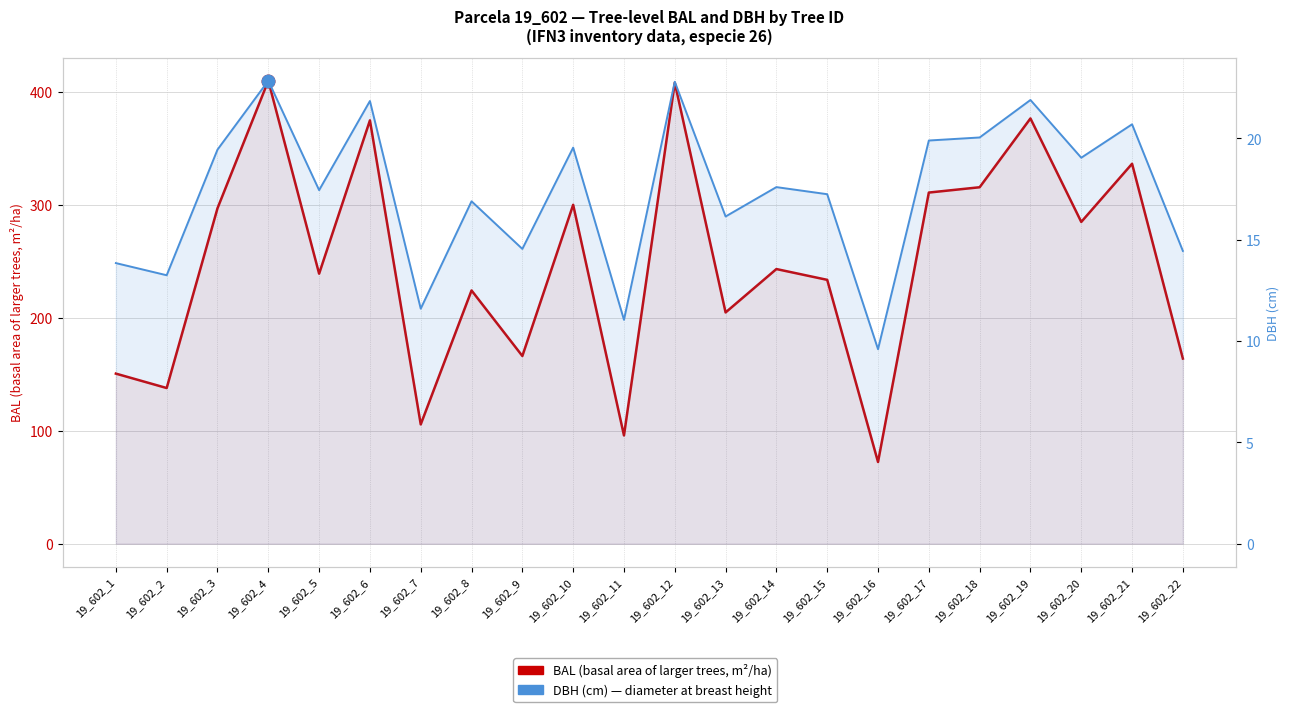

List the series in order of their peak value, lowest first.

DBH (cm), BAL (basal area of larger trees)